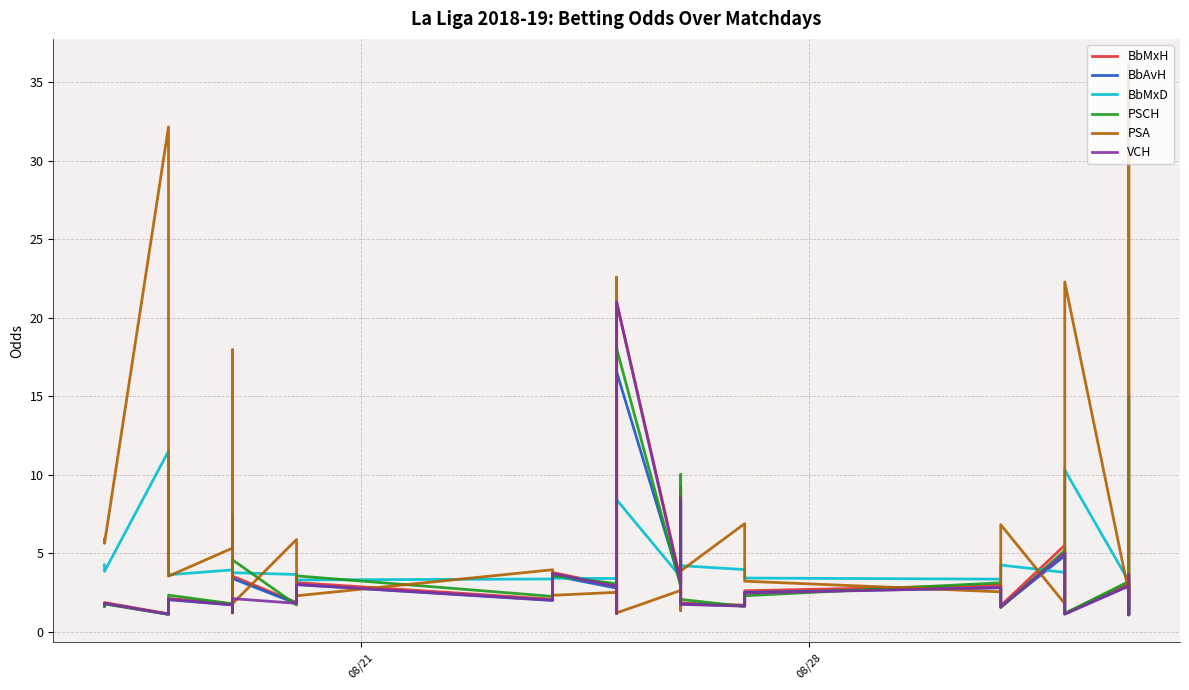

True or false: VCH and BbMxH cross at least once.

False